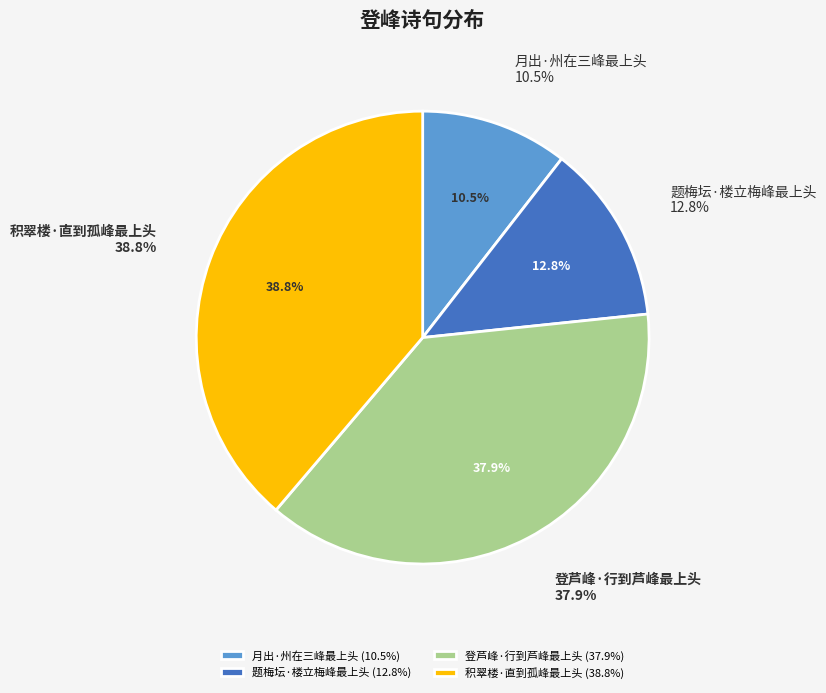

Rank the categories by value from highest to lowest.

积翠楼·直到孤峰最上头, 登芦峰·行到芦峰最上头, 题梅坛·楼立梅峰最上头, 月出·州在三峰最上头